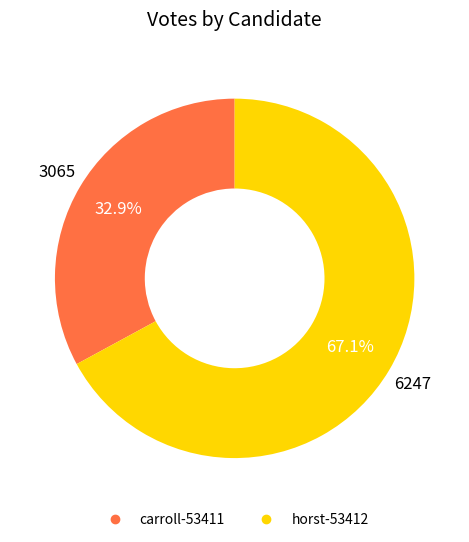

How many segments does this pie chart have?

2